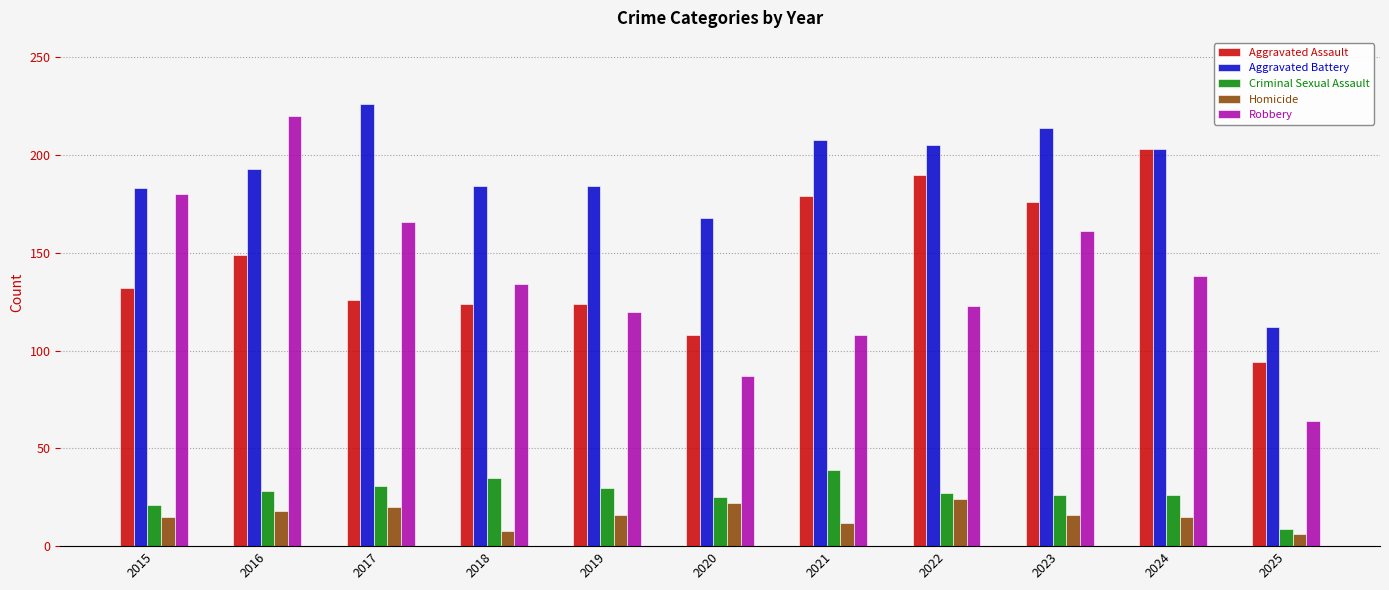

Read the Robbery value at 2017.

166